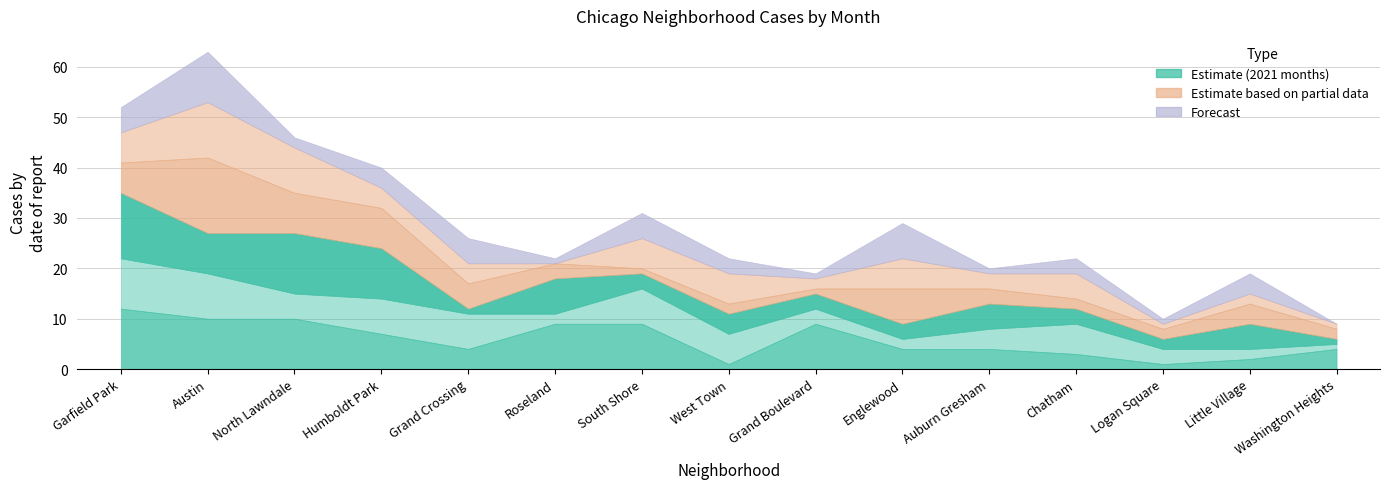

The August 2020 series shows 4 at Humboldt Park. True or false?

False